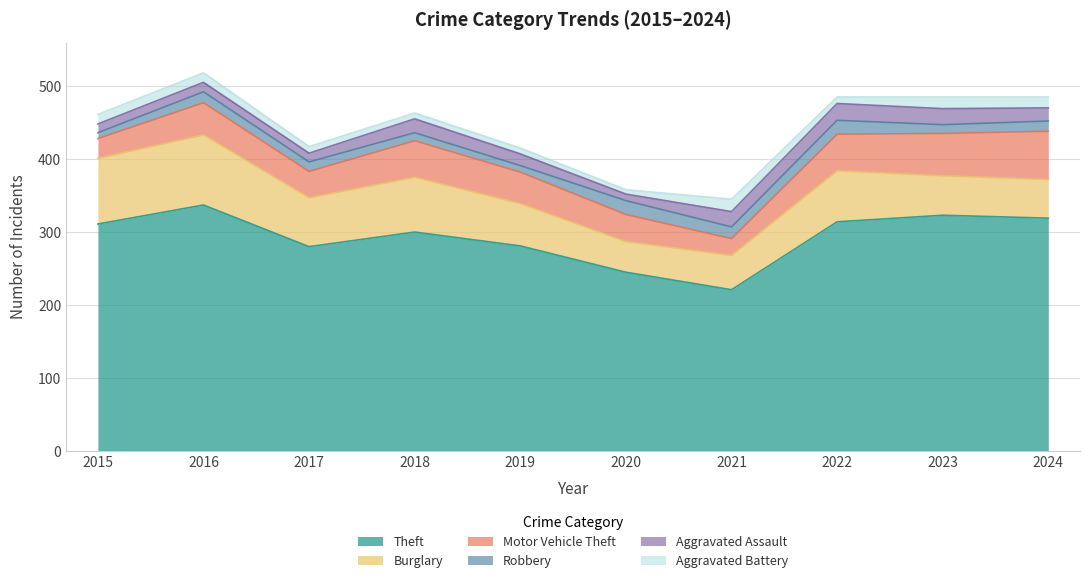

What is the minimum value shown in the chart?

6